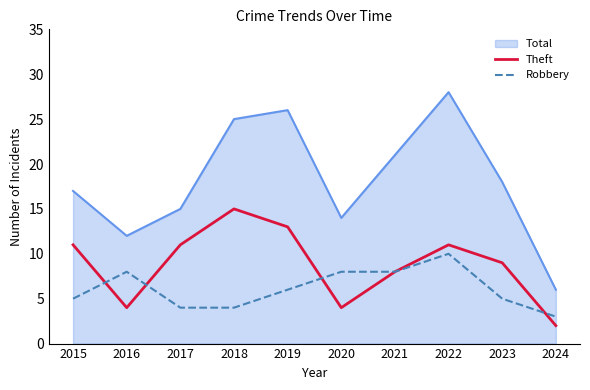

Count the Robbery values in the range 4 to 8.

8